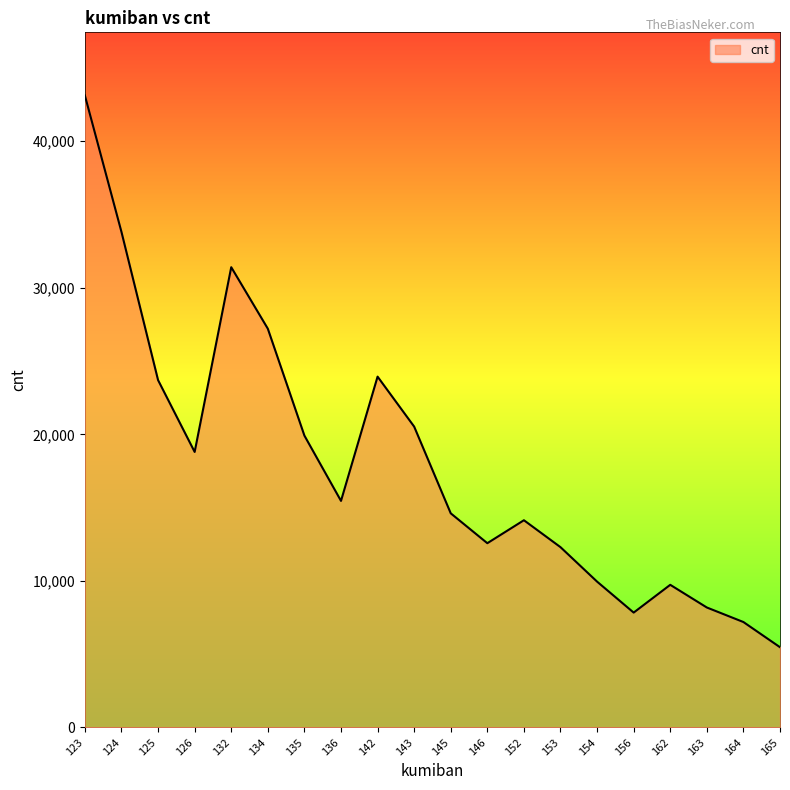

Where is the first local minimum?

126